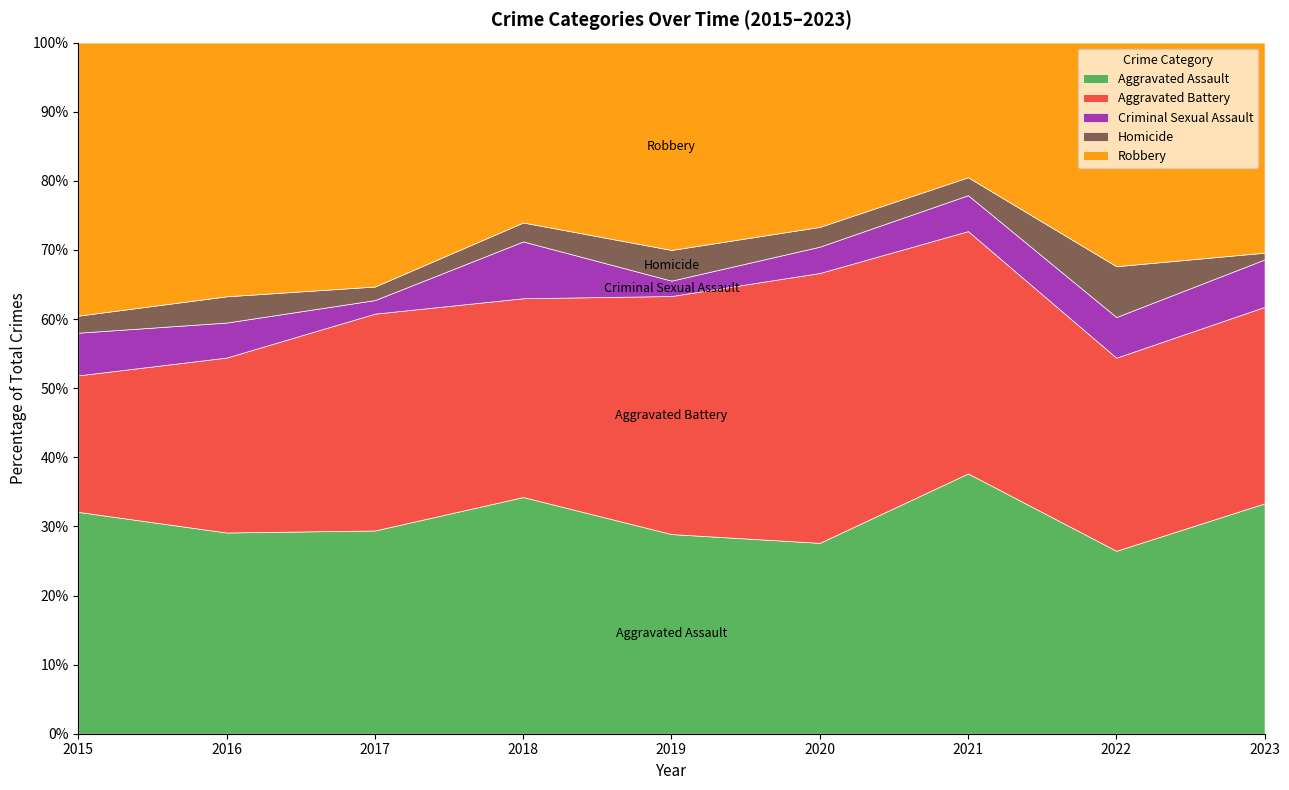

What is the highest value of the Aggravated Assault series?

37.7